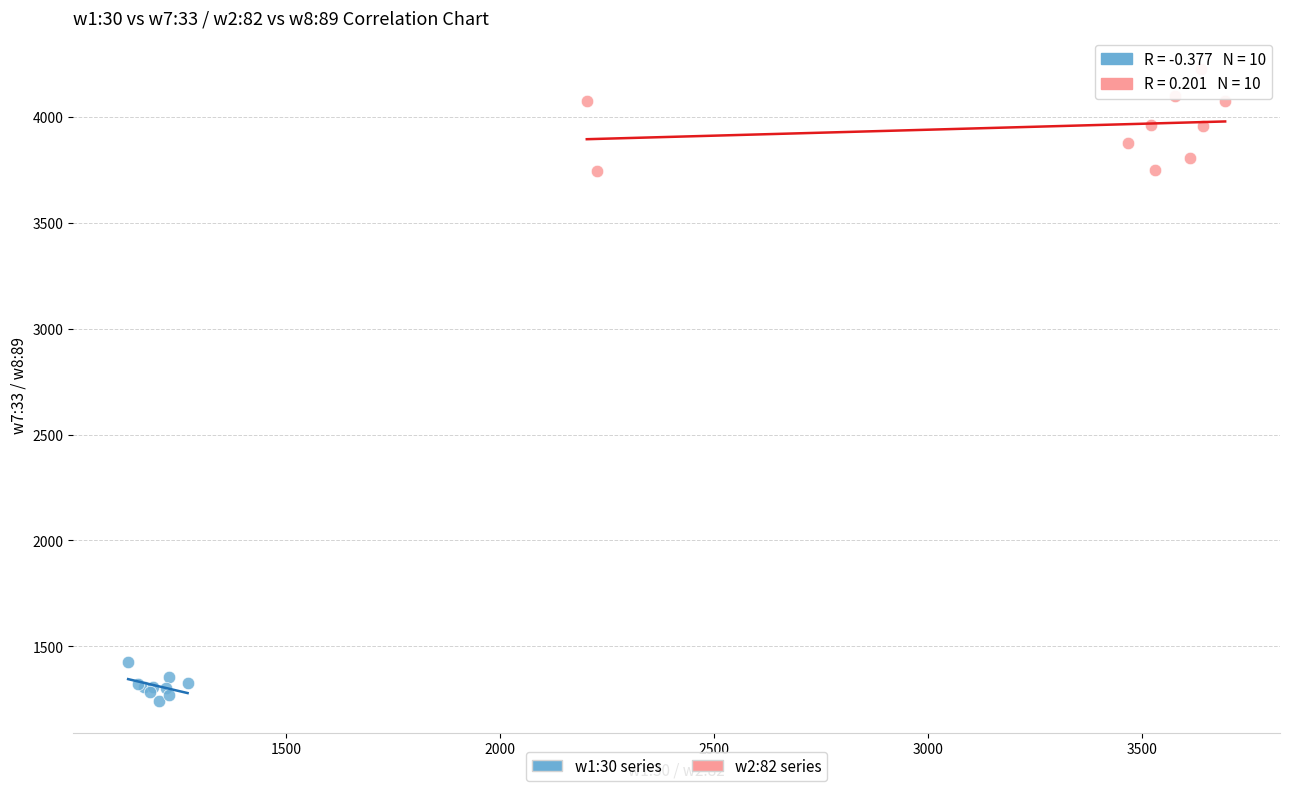

Which series has the widest spread of Y values?

w2:82 series